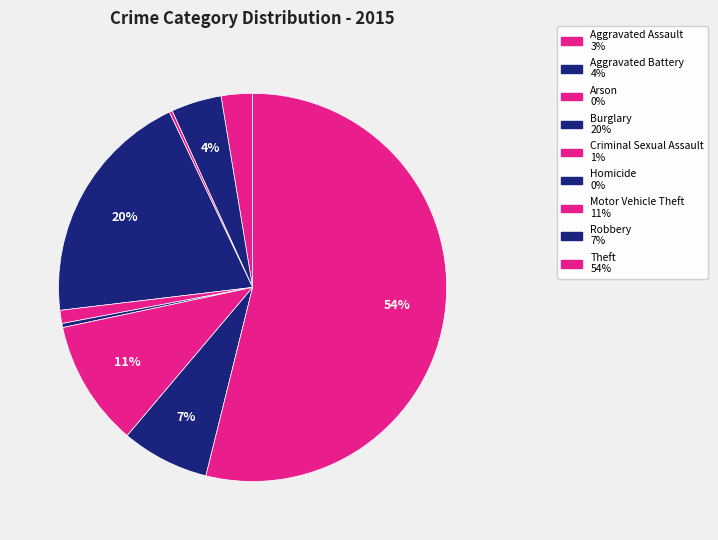

The Motor Vehicle Theft slice represents 11% of the pie. True or false?

True